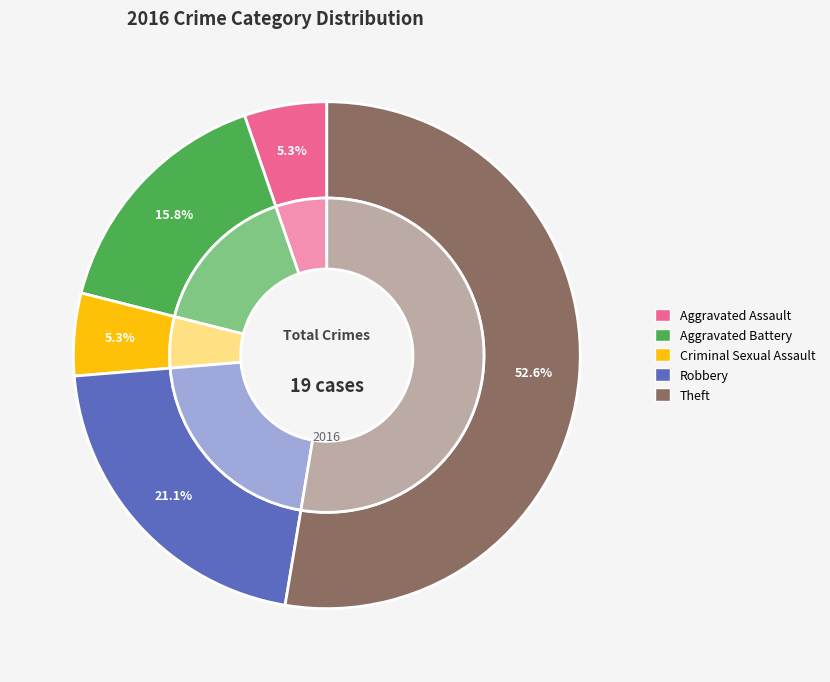

What is the change in value from Aggravated Assault to Aggravated Battery?

+2